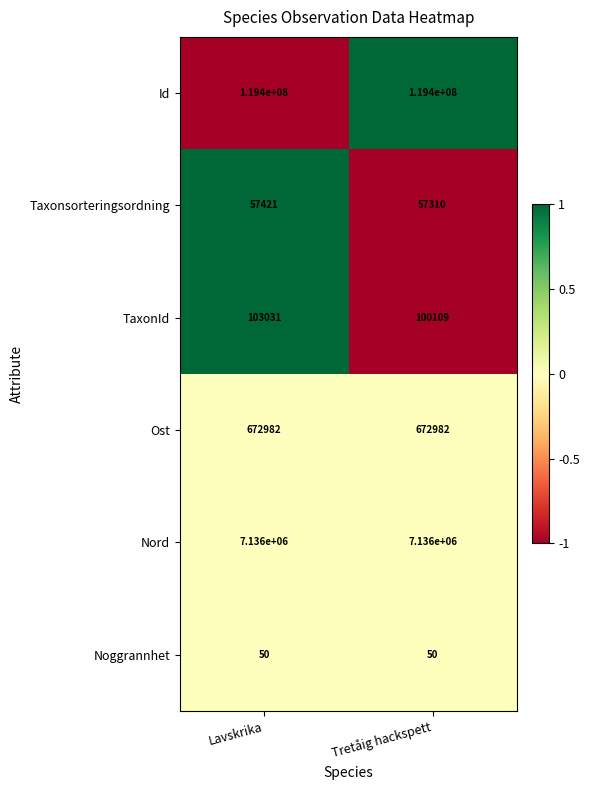

Reading left to right, what are all the values shown in this chart?

Id: Lavskrika=119400000	Tretåig hackspett=119400000
Taxonsorteringsordning: Lavskrika=57421	Tretåig hackspett=57310
TaxonId: Lavskrika=103031	Tretåig hackspett=100109
Ost: Lavskrika=672982	Tretåig hackspett=672982
Nord: Lavskrika=7136000	Tretåig hackspett=7136000
Noggrannhet: Lavskrika=50	Tretåig hackspett=50